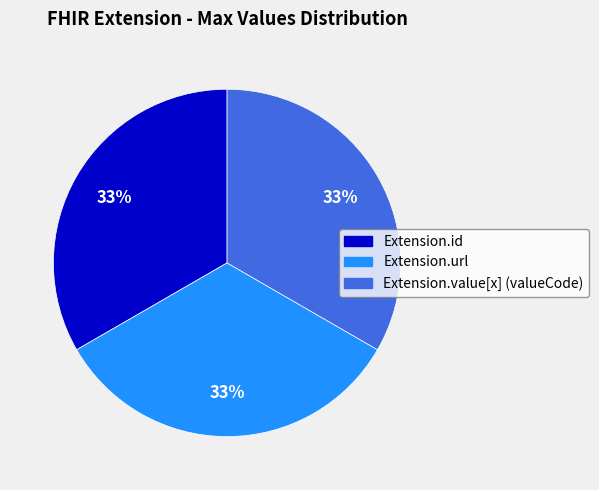

Does any single category account for the majority?

No